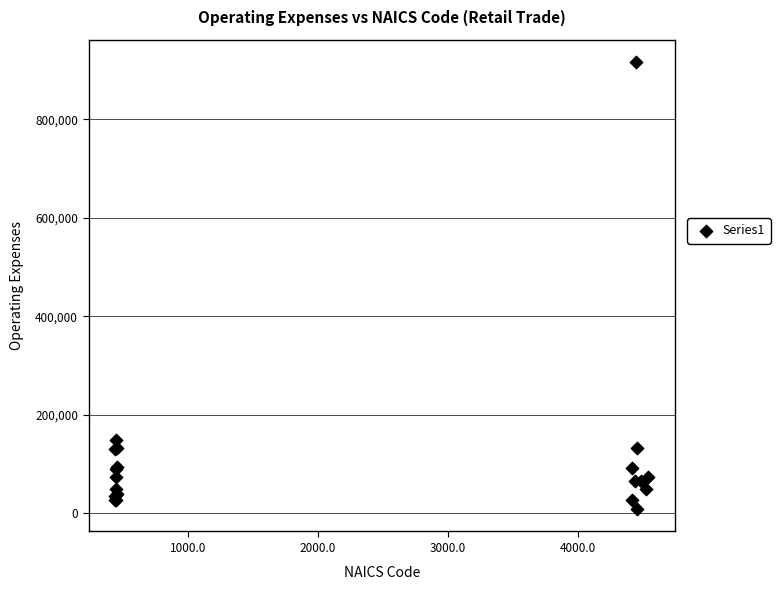

What Y value in the scatter plot is closest to 462332?

147801